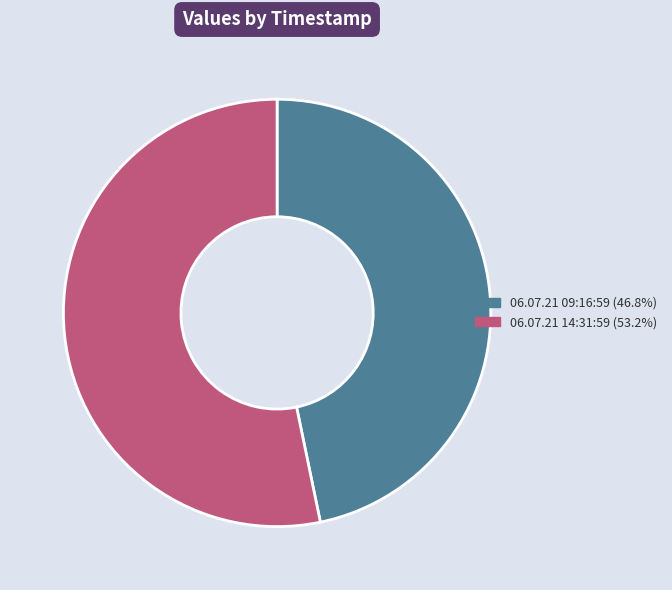

Rank the categories by value from highest to lowest.

06.07.21 14:31:59, 06.07.21 09:16:59